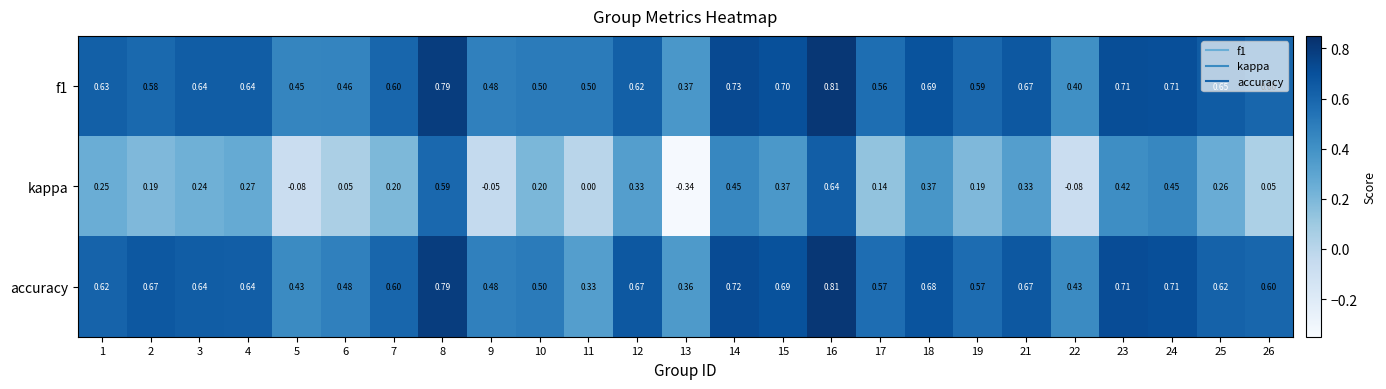

At 25, list the series in order from smallest to largest.

kappa, accuracy, f1